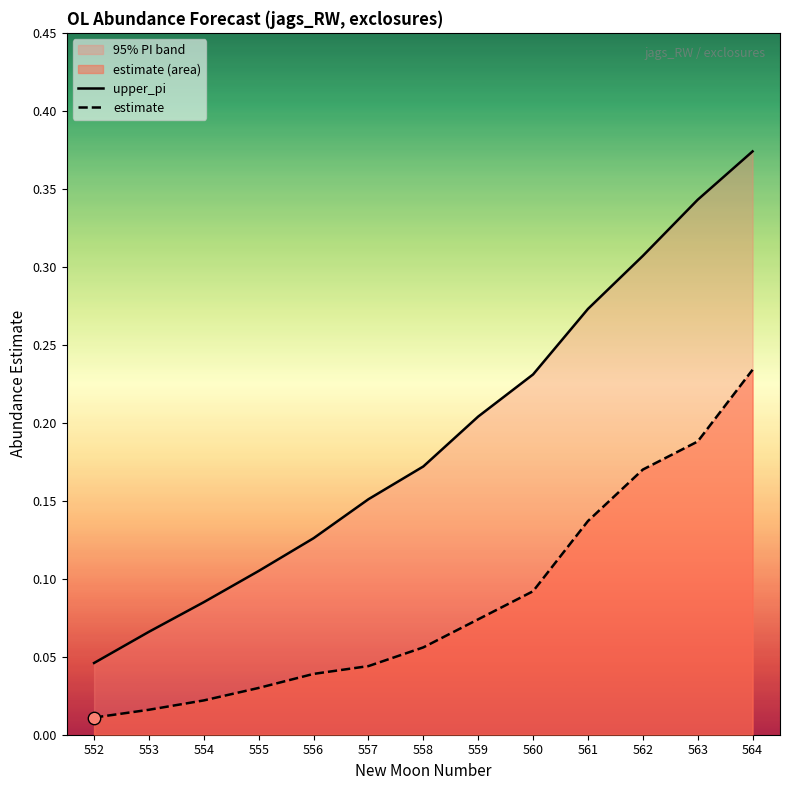

What is the total value across all series at 554?

0.1